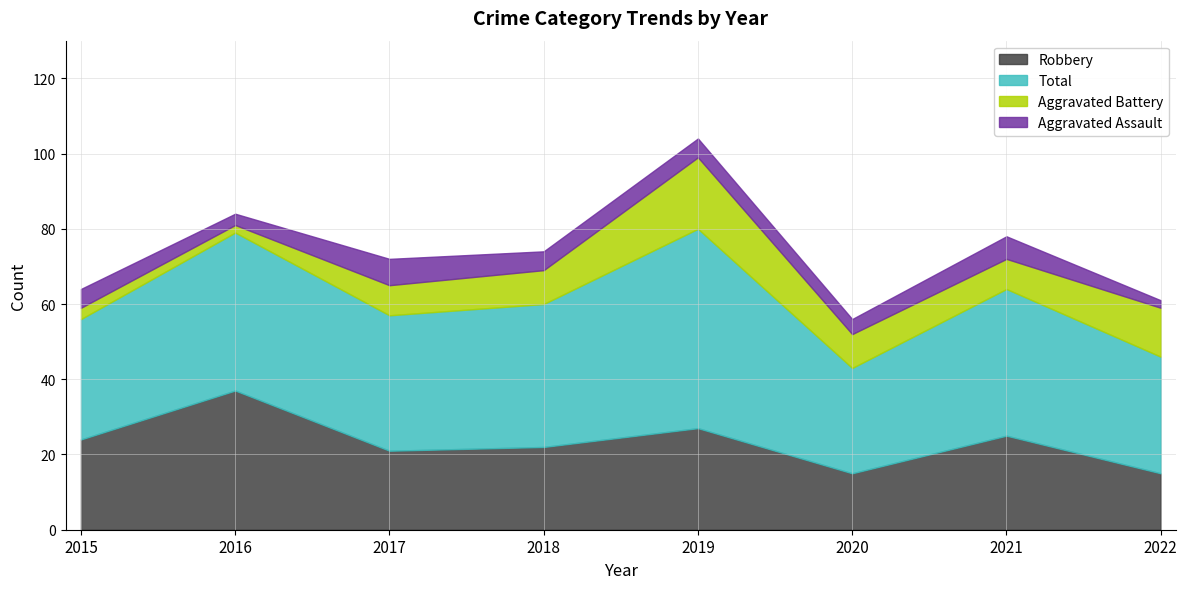

True or false: Aggravated Battery and Robbery intersect in this chart.

False